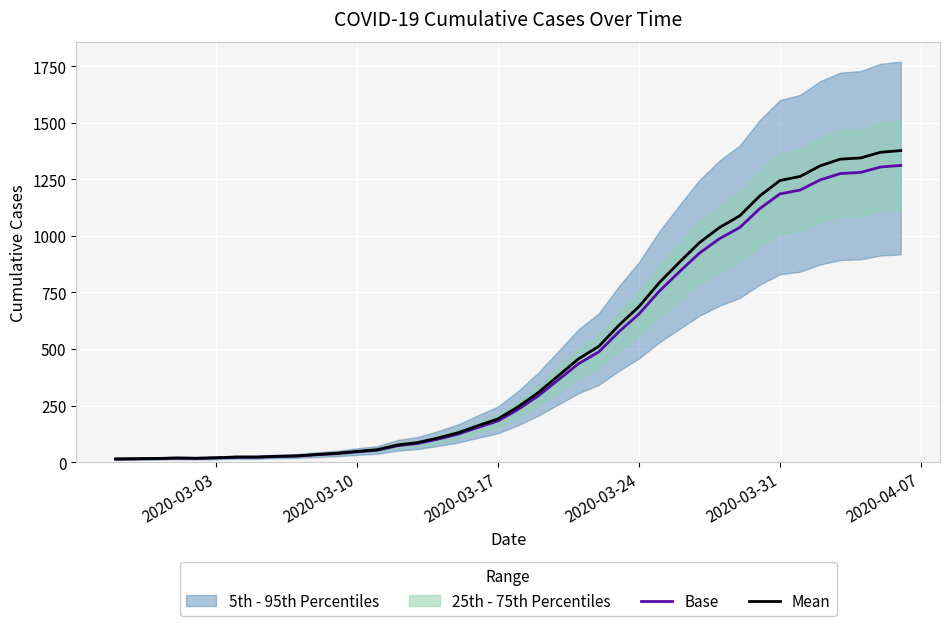

Reading left to right, list all the values displayed in this chart.

Base: 13.0	14.0	15.0	17.0	16.0	18.0	21.0	21.0	24.0	26.0	32.0	37.0	45.0	52.0	72.0	82.0	101.0	123.0	153.0	182.0	233.0	293.0	364.0	435.0	487.0	576.0	655.0	755.0	841.0	924.0	988.0	1037.0	1121.0	1186.0	1203.0	1248.0	1276.0	1281.0	1305.0	1312.0
Mean: 13.7	14.7	15.8	17.9	16.8	18.9	22.1	22.1	25.2	27.3	33.6	38.9	47.2	54.6	75.6	86.1	106.1	129.2	160.7	191.1	244.7	307.7	382.2	456.8	511.4	604.8	687.8	792.8	883.1	970.2	1037.4	1088.9	1177.0	1245.3	1263.2	1310.4	1339.8	1345.0	1370.2	1377.6